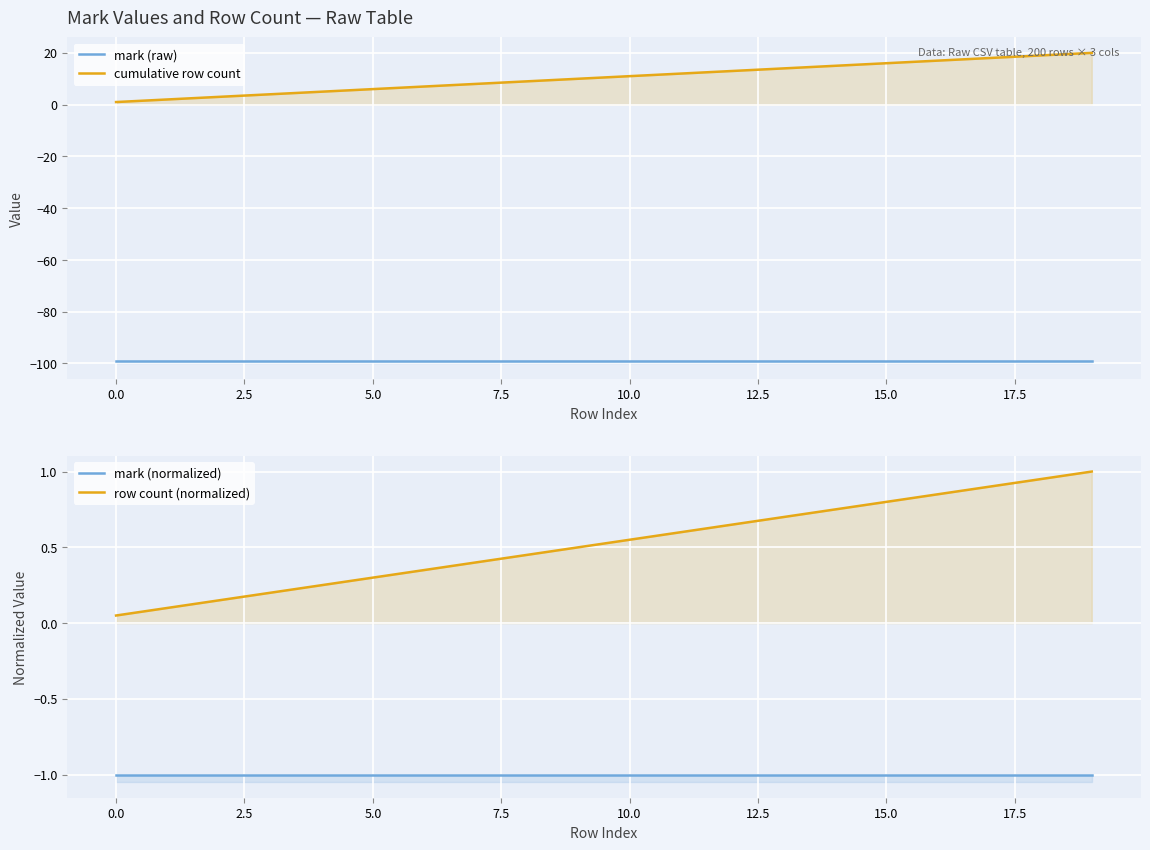

Which series changed the most between 5.0 and 12?

cumulative row count